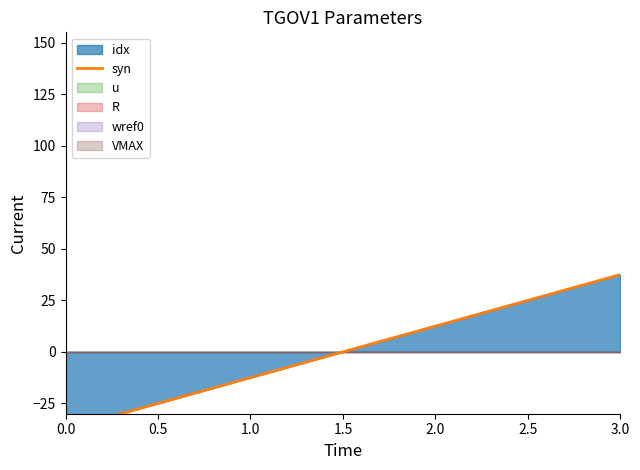

Does the chart display data point markers on the line(s)?

No